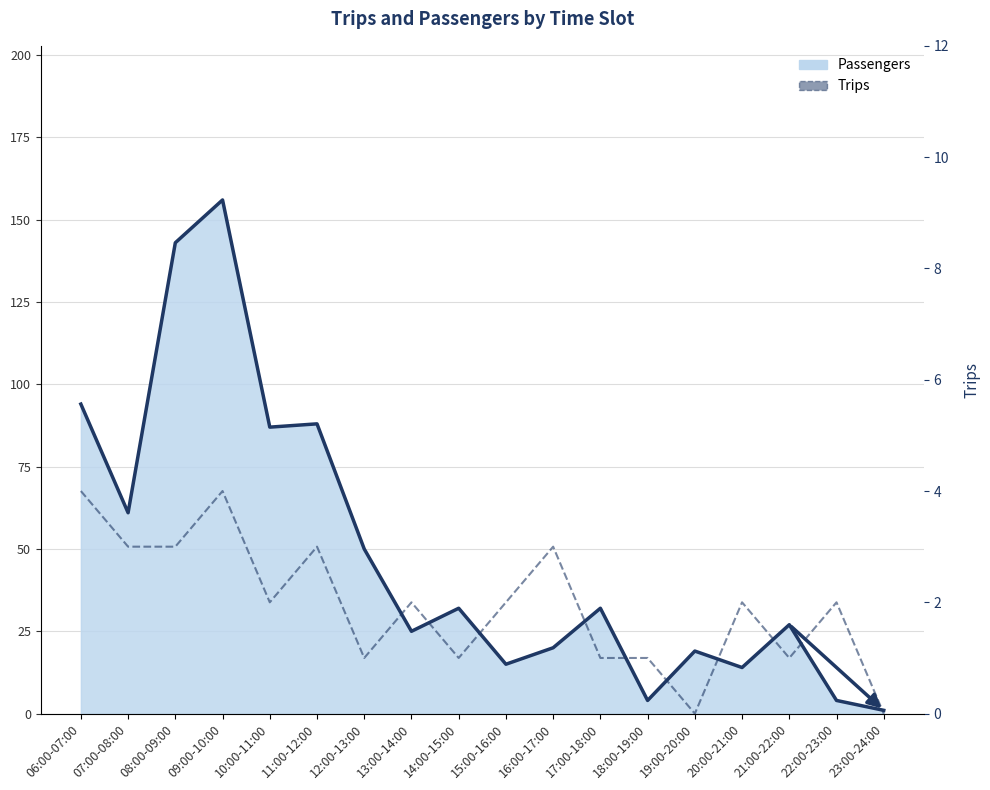

What is the difference between the maximum and second lowest values?

4